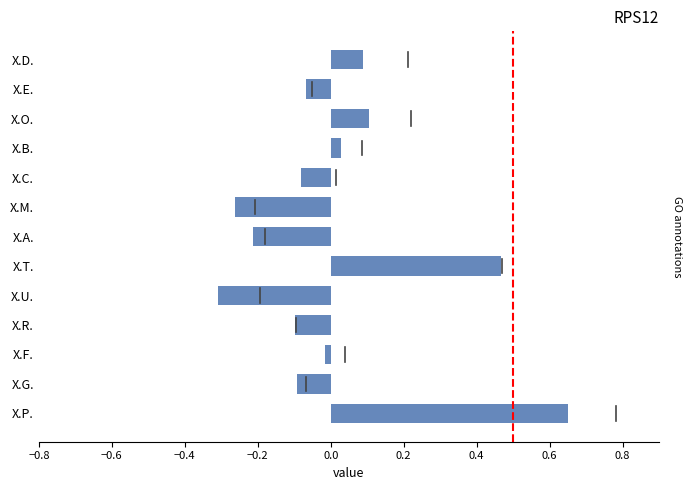

What is the label of the 1st bar from the bottom?

X.P.